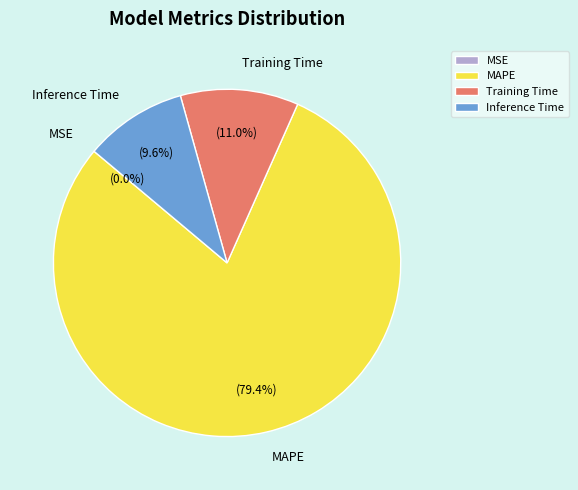

Combined, do MAPE and Training Time account for over 50%?

Yes